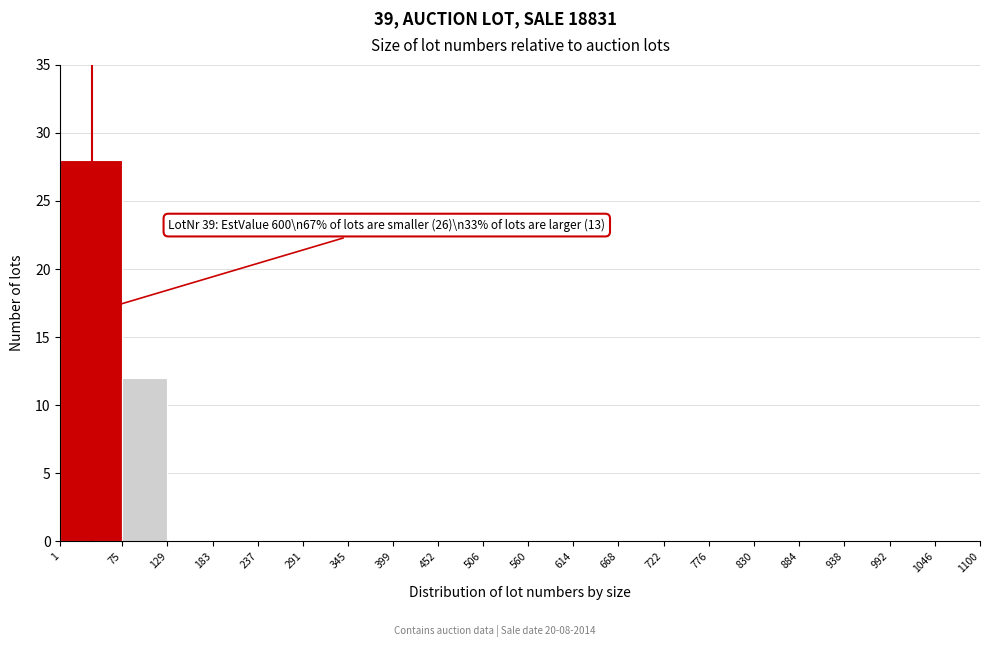

Which range on the x-axis has the tallest bar?

1 to 75